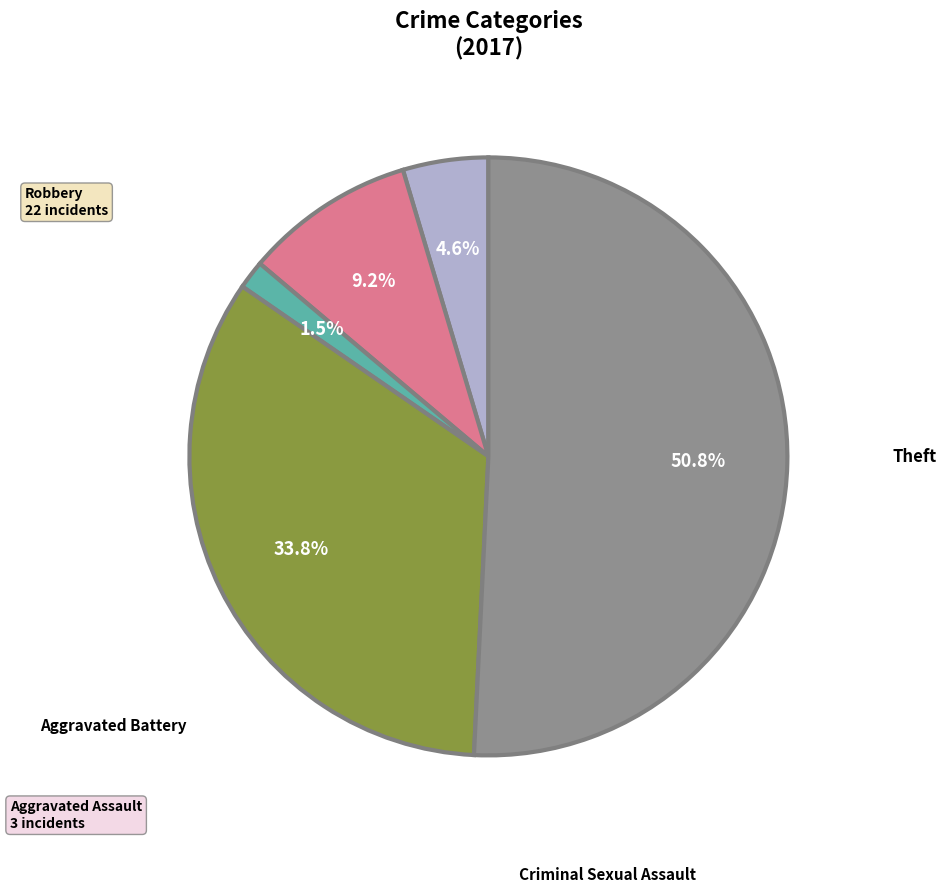

What percentage is the Robbery slice, to the nearest percent?

34%